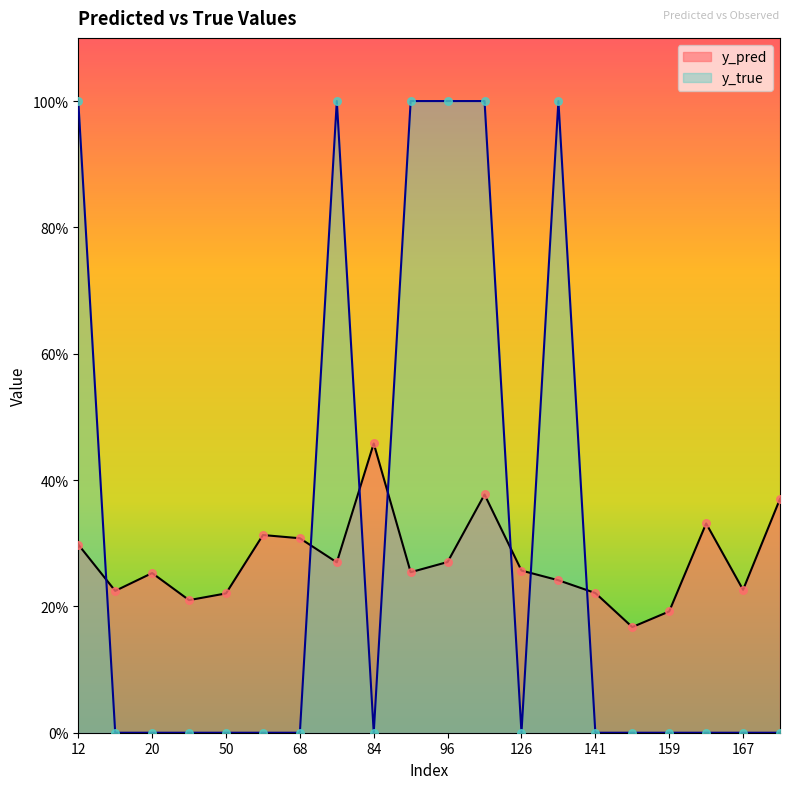

Which series contains the lowest Y value?

y_true